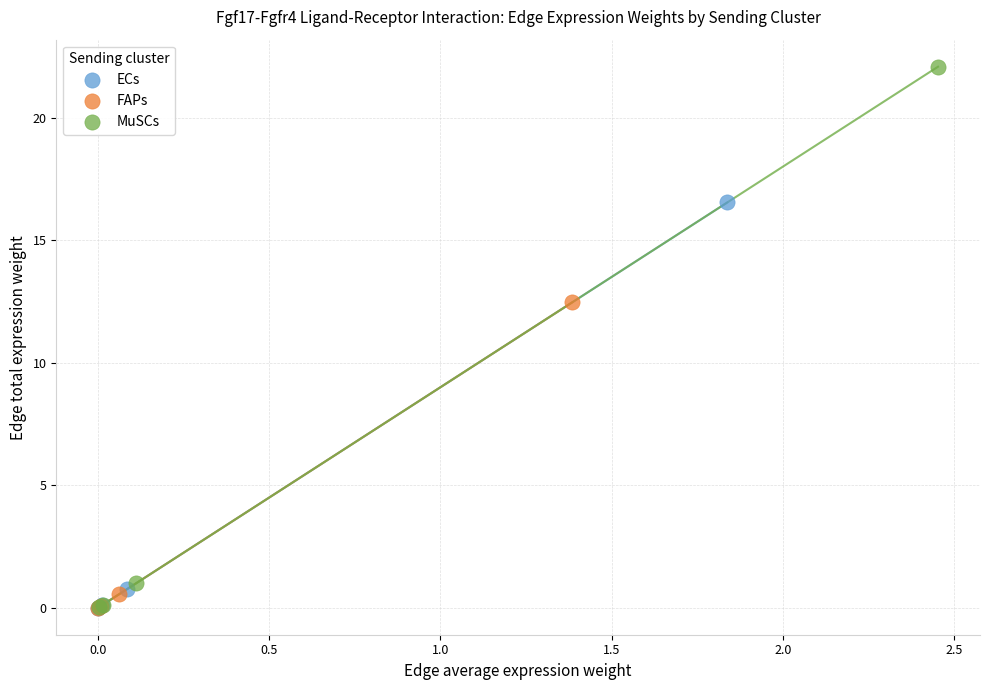

Which series reaches the maximum Y coordinate?

MuSCs